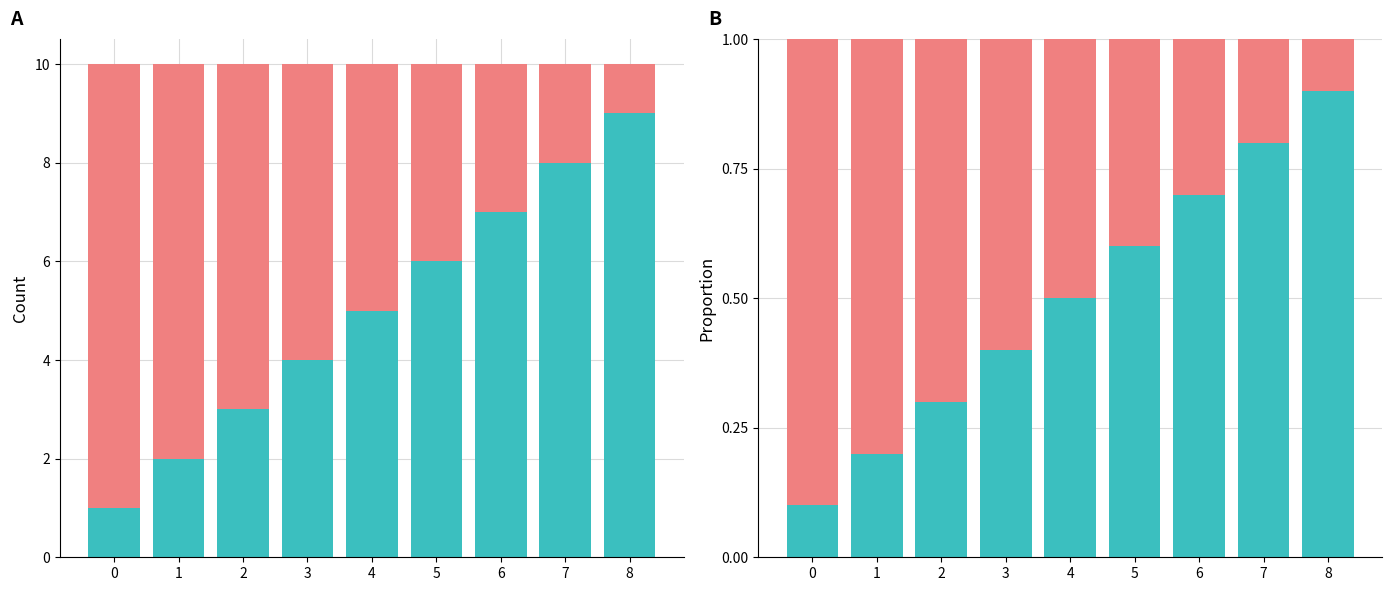

Which category has the highest value across all series?

8